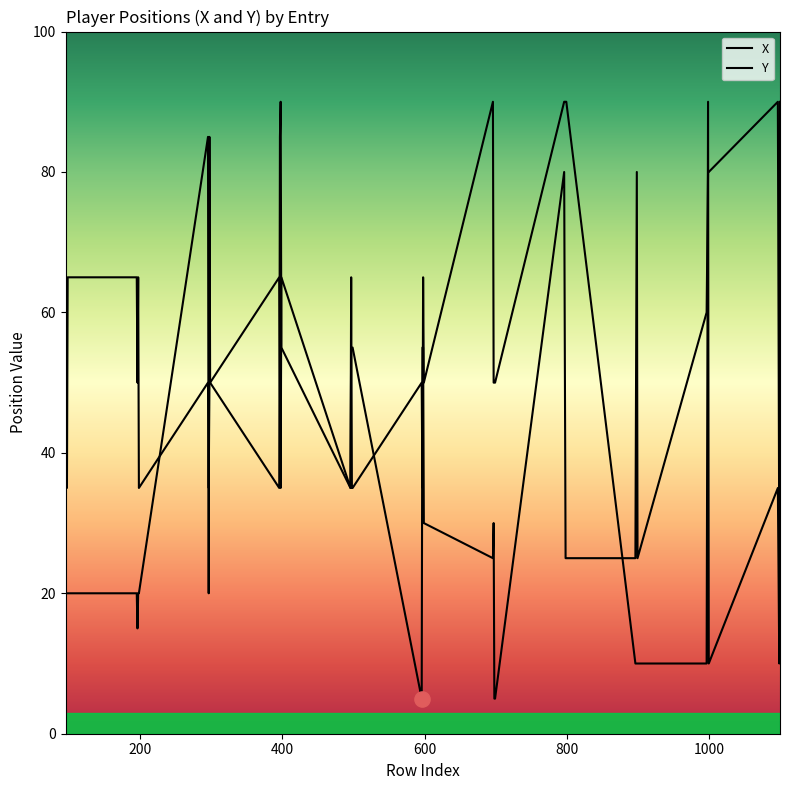

Is the value of Y at 37 greater than the value of X at 36?

No